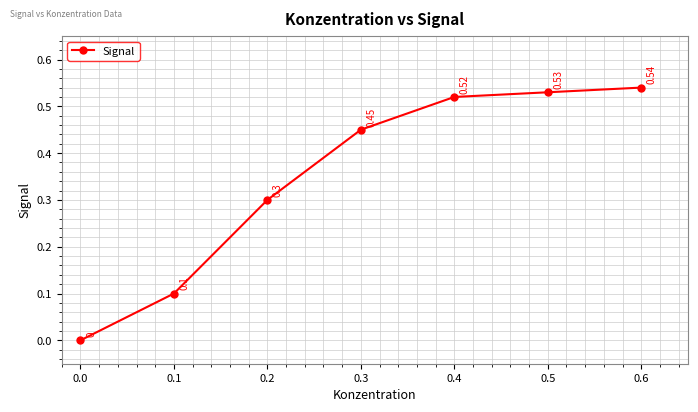

True or false: the data shows 0.5 at 0.1.

False